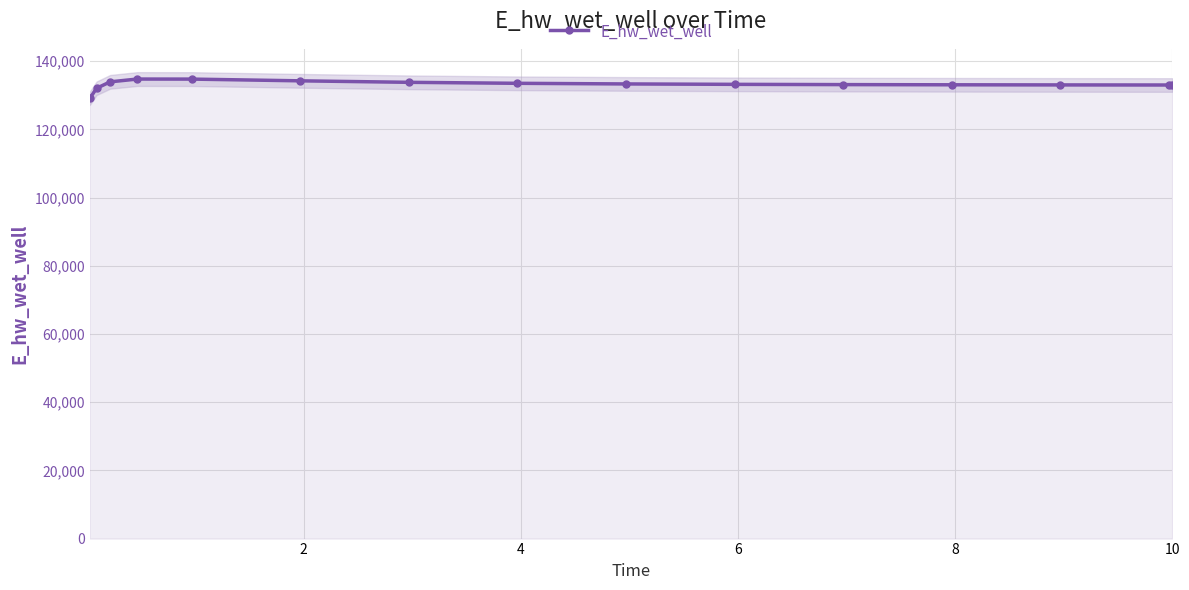

What is the maximum value for E_hw_wet_well?

134791.6